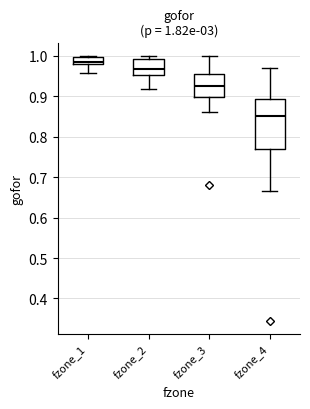

Which box has the highest median line?

fzone_1